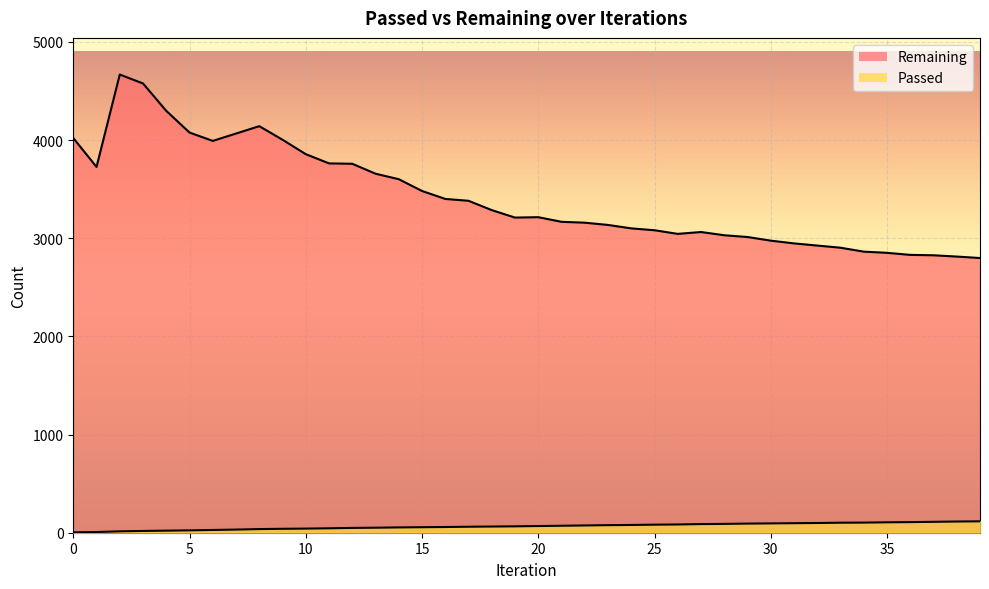

At how many categories does at least one series exceed 726?

40